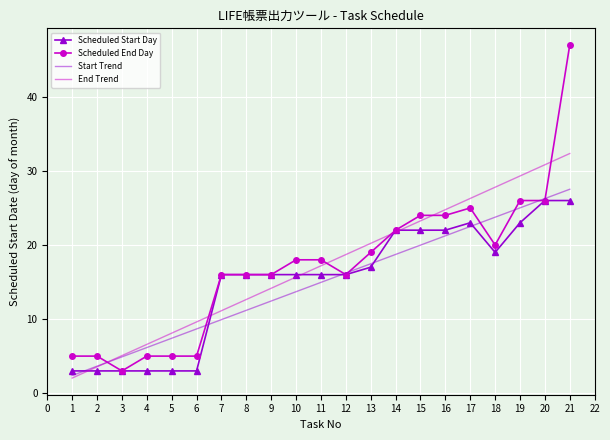

The value of Scheduled End Day at 15 is 31.9. True or false?

False